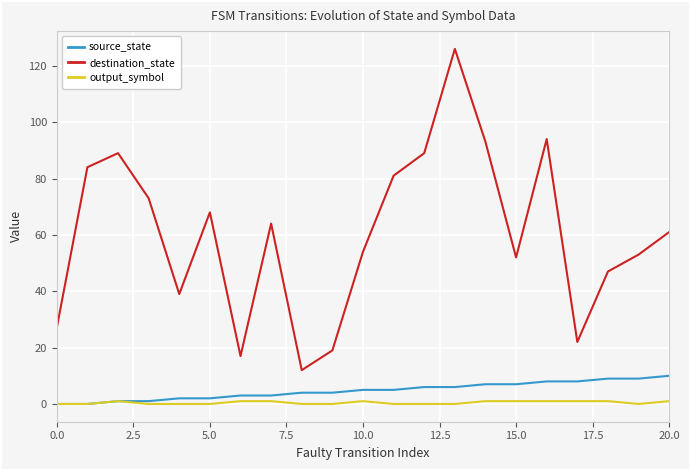

Reading right to left, list all the values displayed in this chart.

source_state: 10	9	9	8	8	7	7	6	6	5	5	4	4	3	3	2	2	1	1	0	0
destination_state: 61	53	47	22	94	52	93	126	89	81	54	19	12	64	17	68	39	73	89	84	27
output_symbol: 1	0	1	1	1	1	1	0	0	0	1	0	0	1	1	0	0	0	1	0	0